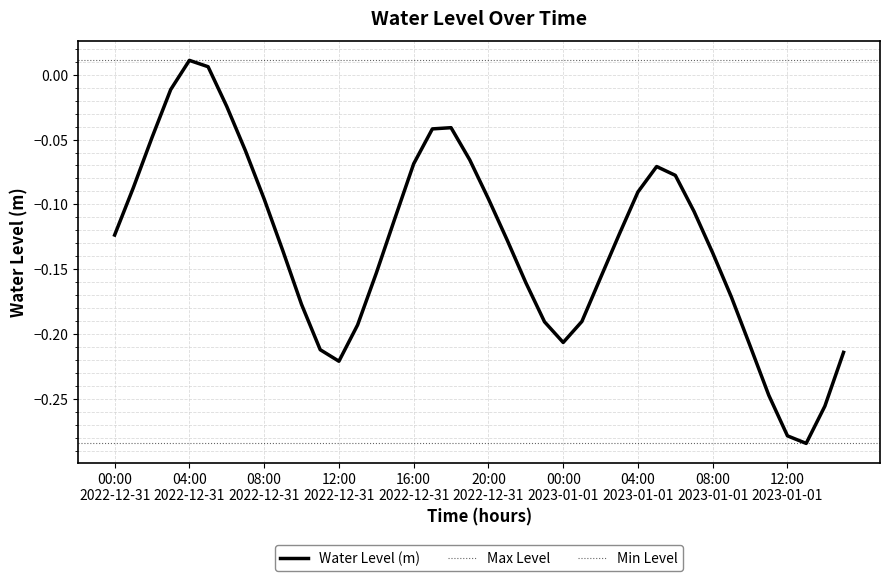

What is the value of the 25th point from the left?

-0.2